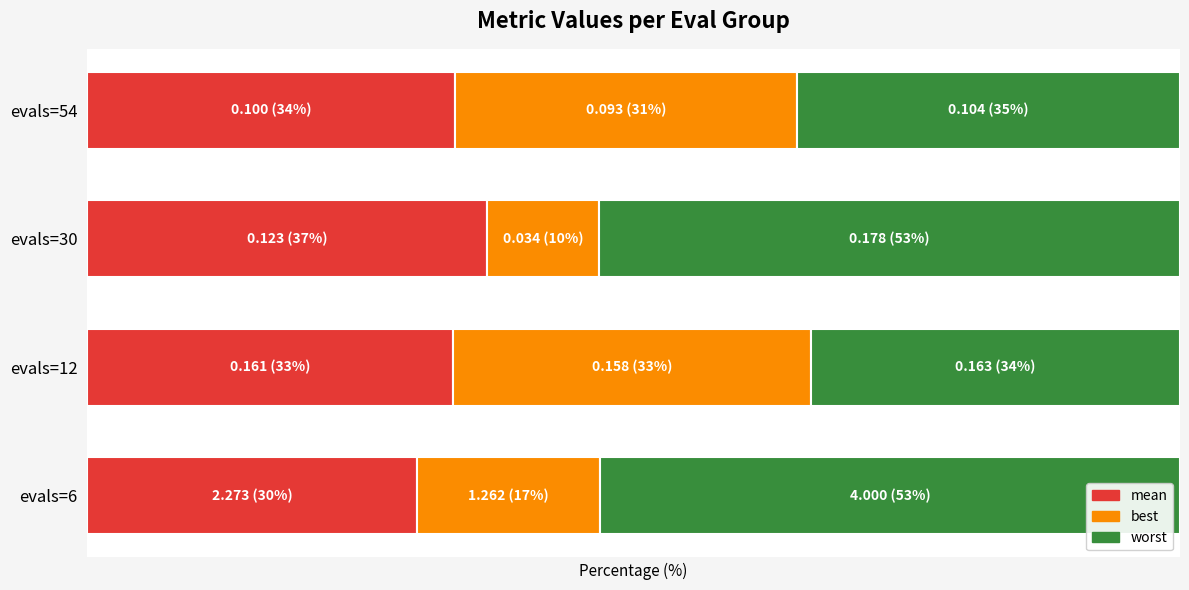

What are all the series names shown in the legend?

mean, best, worst